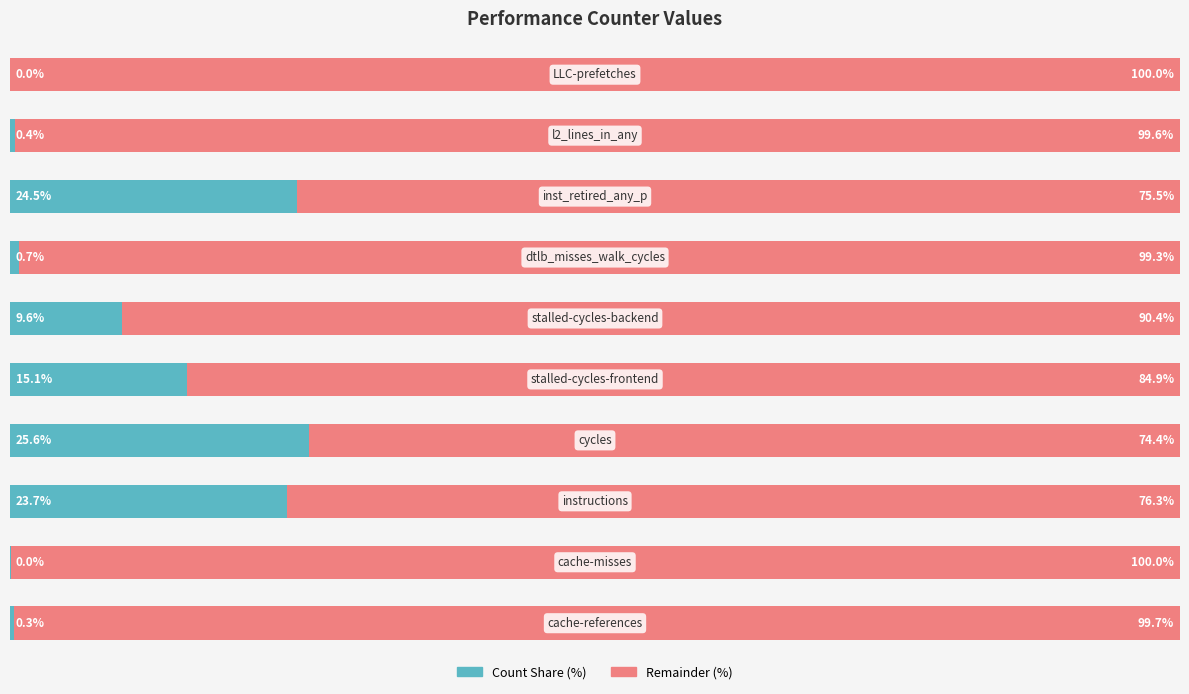

Reading left to right, what are all the values shown in this chart?

Count Share (%): 0=0.3	1=0.0	2=23.7	3=25.6	4=15.1	5=9.6	6=0.7	7=24.5	8=0.4	9=0.0
Remainder (%): 0=99.7	1=100.0	2=76.3	3=74.4	4=84.9	5=90.4	6=99.3	7=75.5	8=99.6	9=100.0